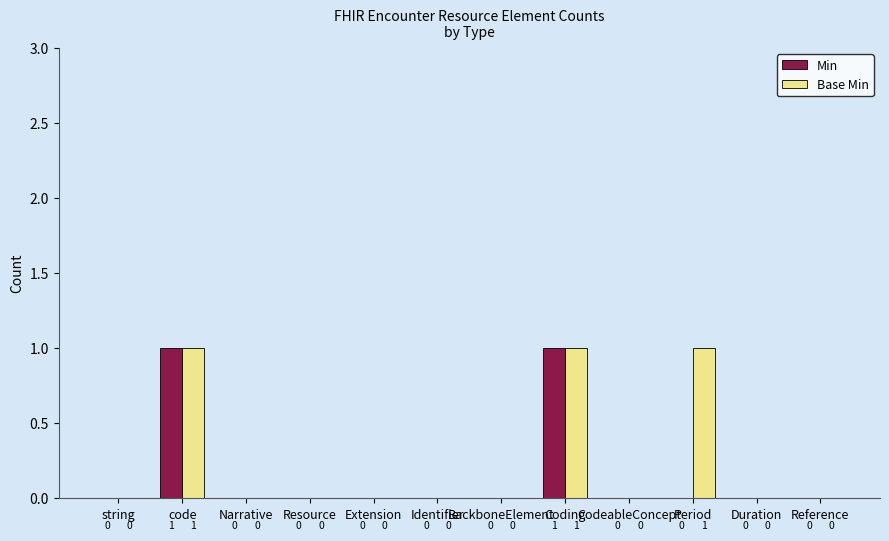

How many Min values are between 0 and 1?

12